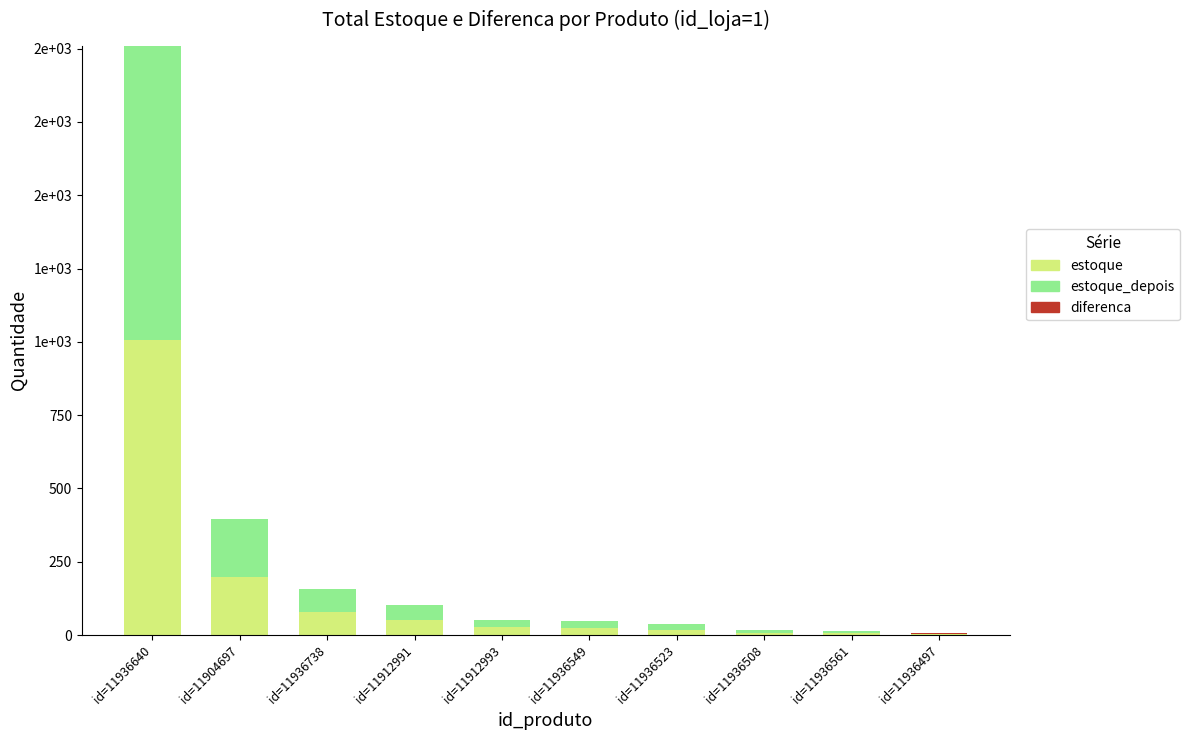

Rank the series by their maximum value, from highest to lowest.

estoque, estoque_depois, diferenca